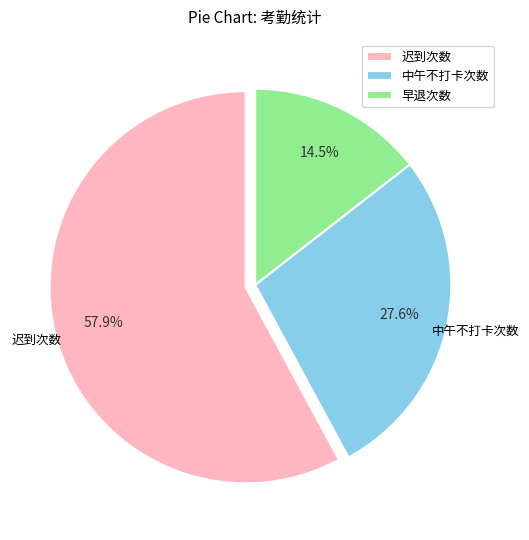

Does 迟到次数 represent more than half of the total?

Yes